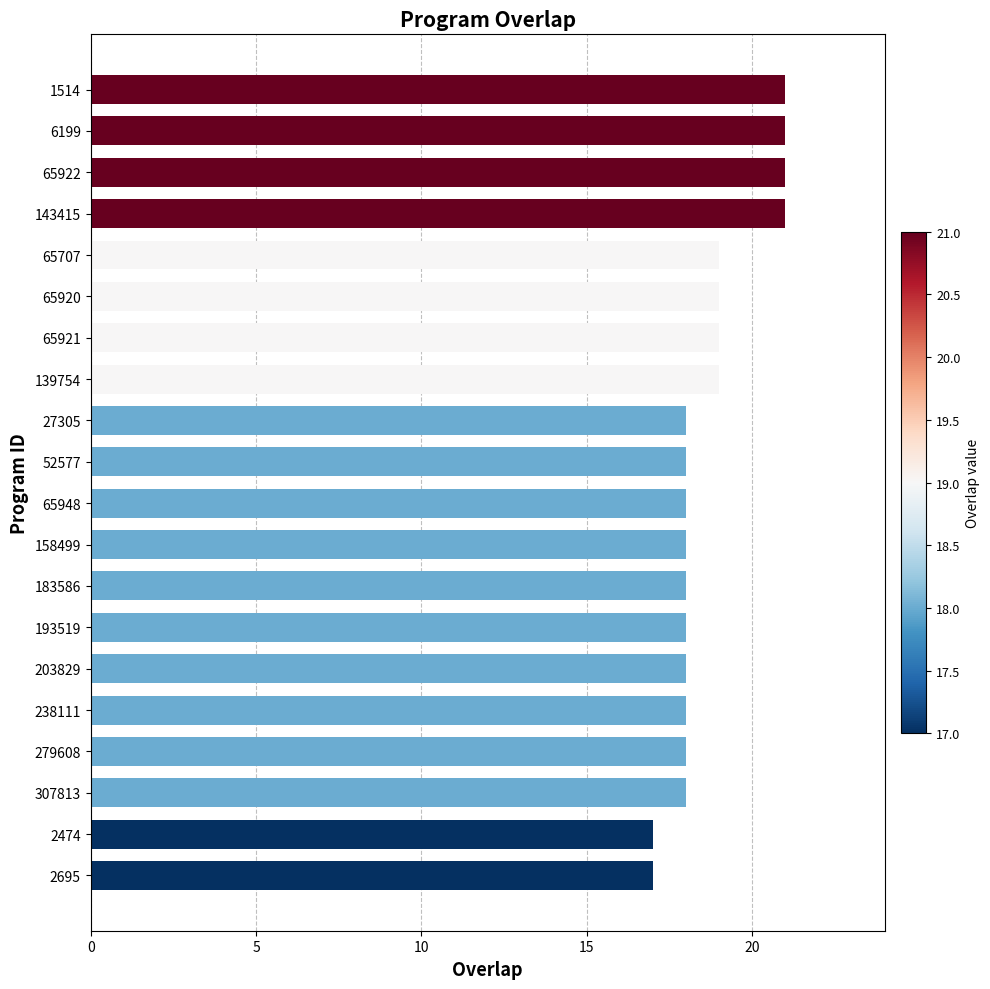

Reading top to bottom, transcribe all the data shown in this chart.

21	21	21	21	19	19	19	19	18	18	18	18	18	18	18	18	18	18	17	17